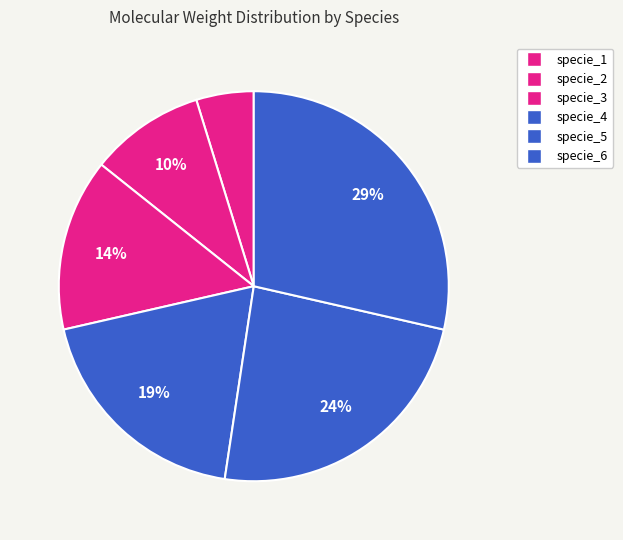

Does specie_5 account for over 50% of the chart?

No